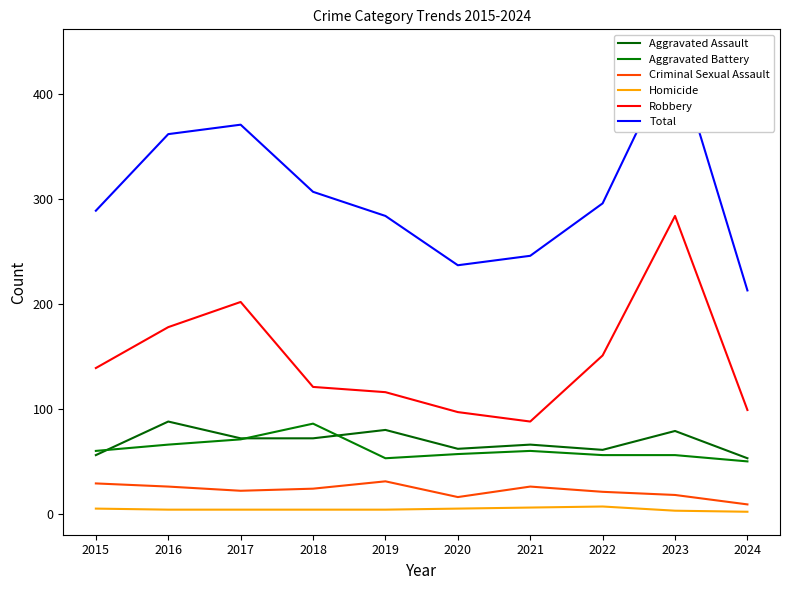

How many lines are shown in the chart?

6